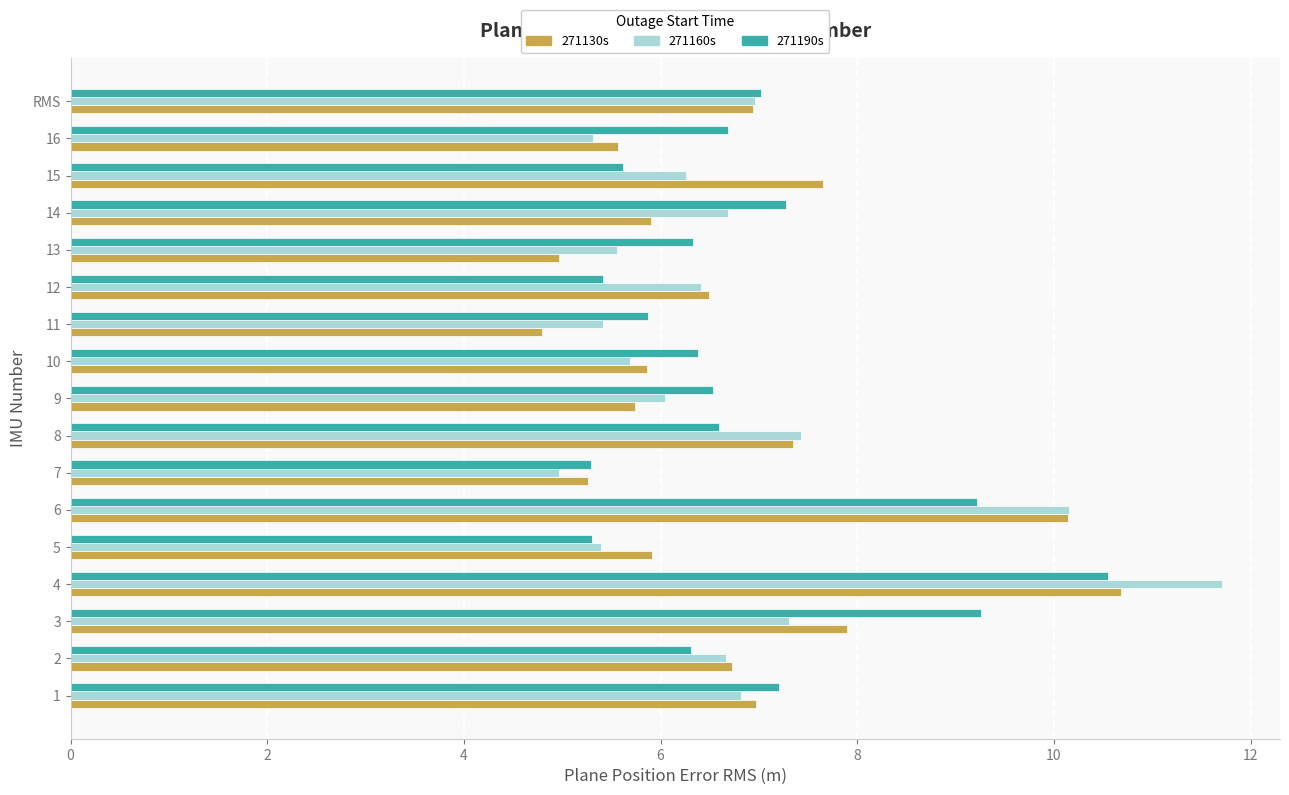

What value does the 271160s series have at RMS?

7.0